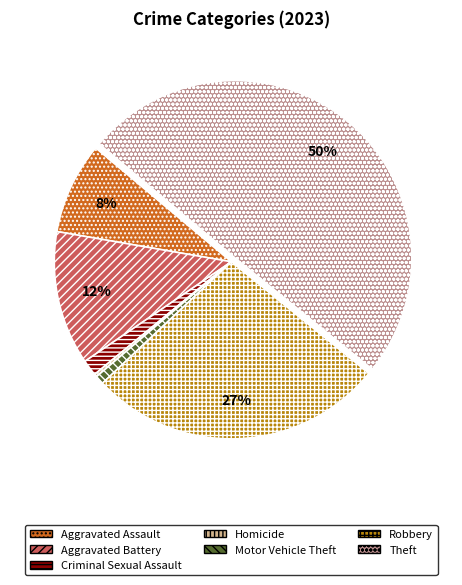

To the nearest percent, what is the average slice percentage?

14%